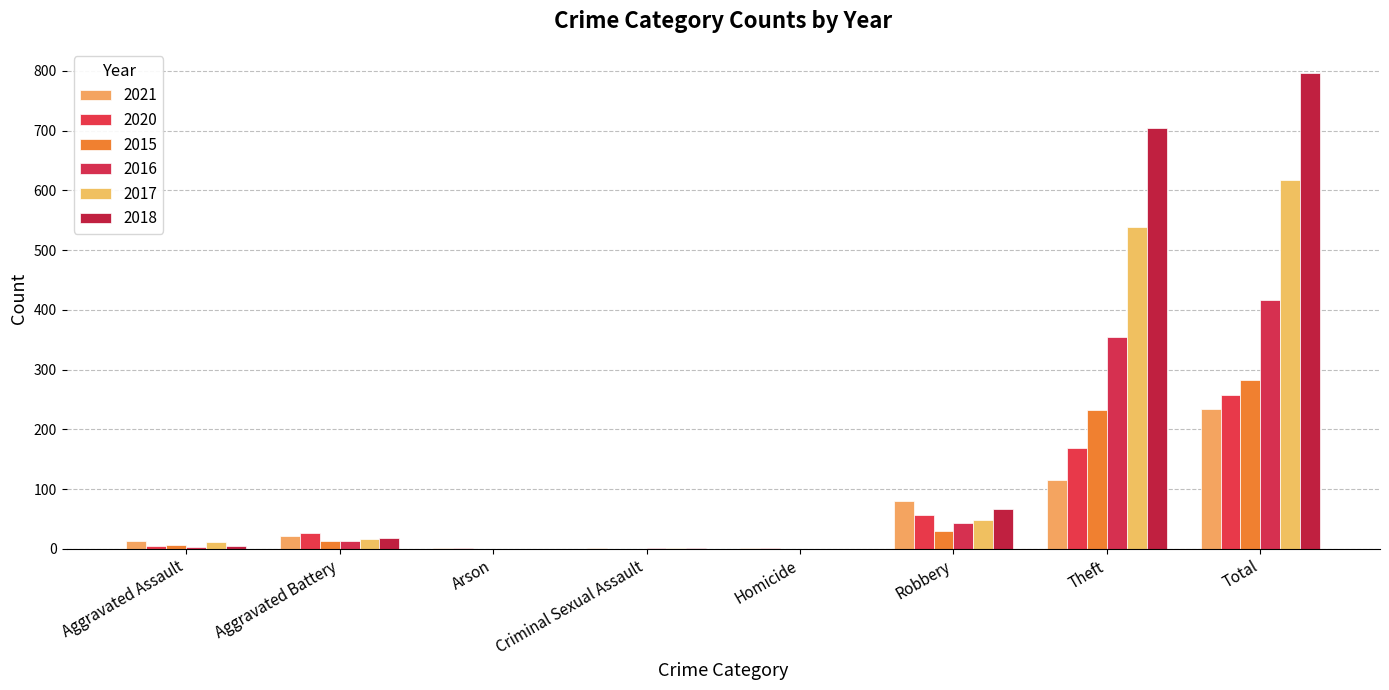

Reading right to left, list all the values displayed in this chart.

2021: 234	116	80	1	2	1	22	13
2020: 257	168	57	1	0	1	26	4
2015: 282	233	30	0	0	0	13	6
2016: 416	354	44	0	2	0	13	3
2017: 617	538	49	0	1	0	17	12
2018: 797	705	67	0	2	0	18	5